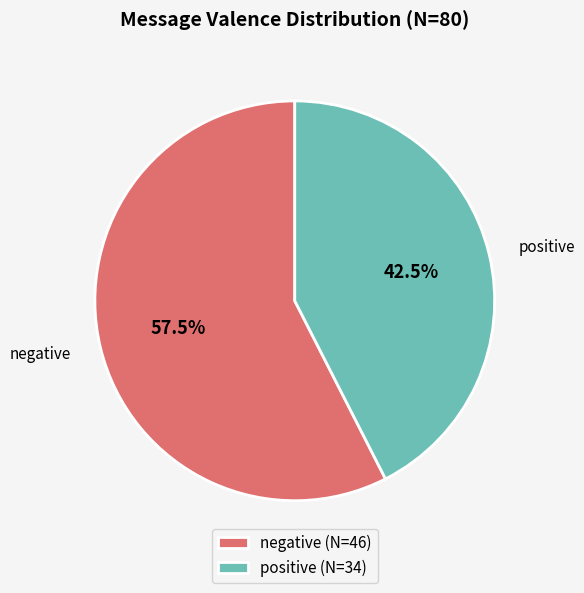

True or false: negative accounts for 67% of the total.

False